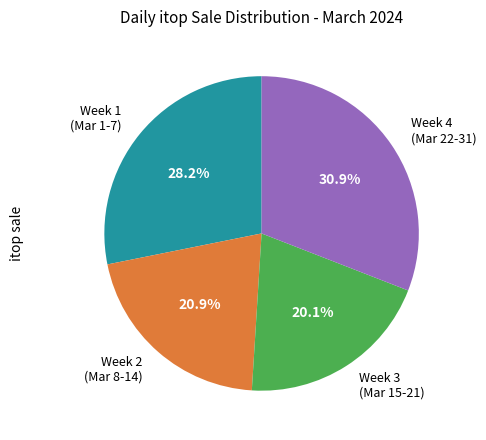

Which slice is the largest?

Week 4 (Mar 22-31)